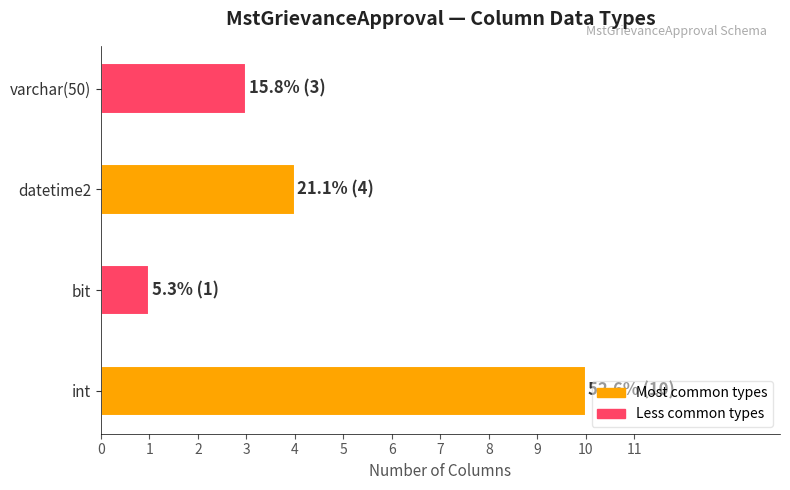

Count the number of data series in this chart.

1